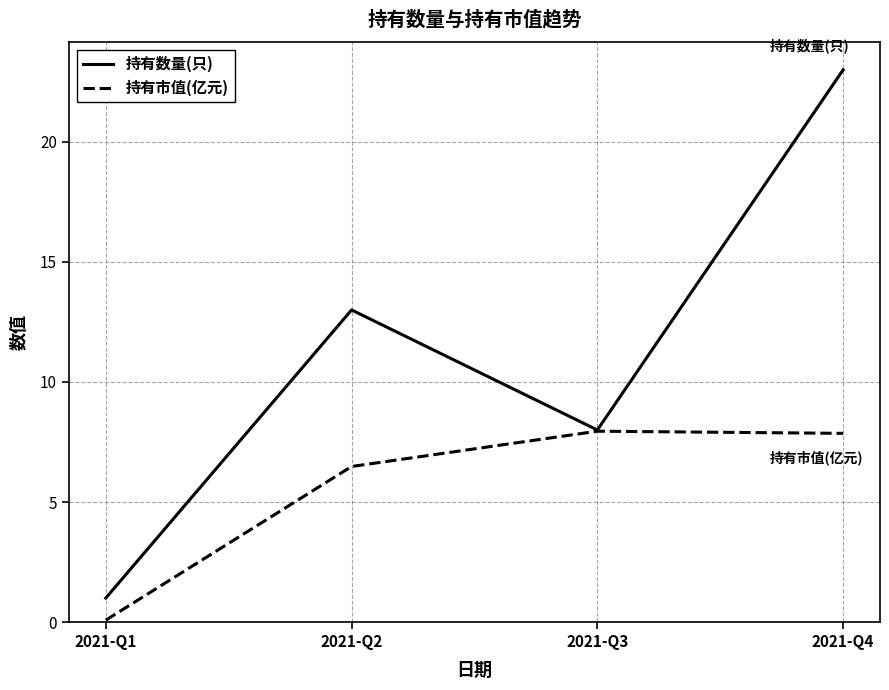

What is the difference between the maximum and minimum values in the 持有数量(只) series?

22.0